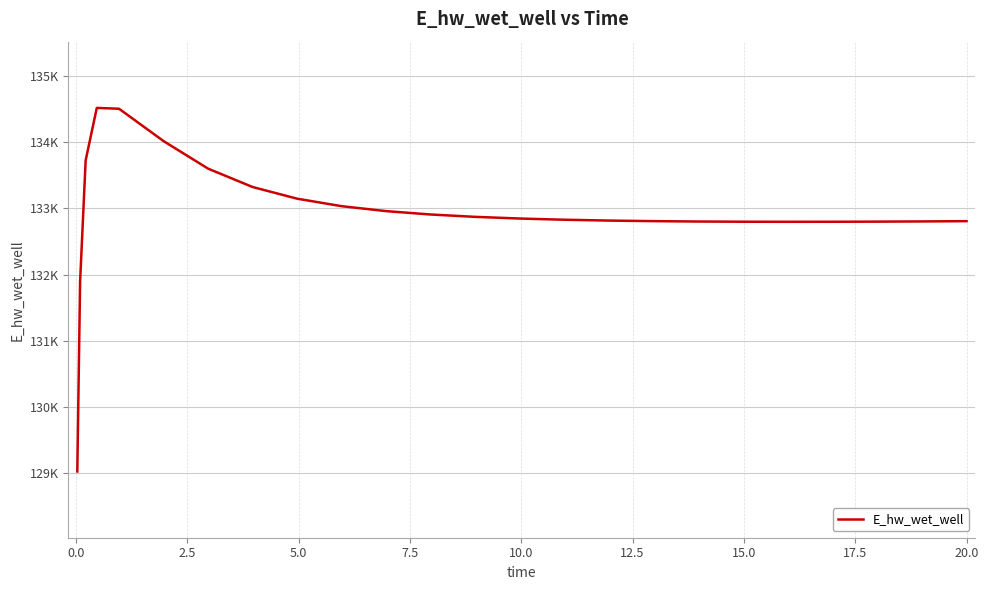

What is the label of the 25th point from the left?

20.0